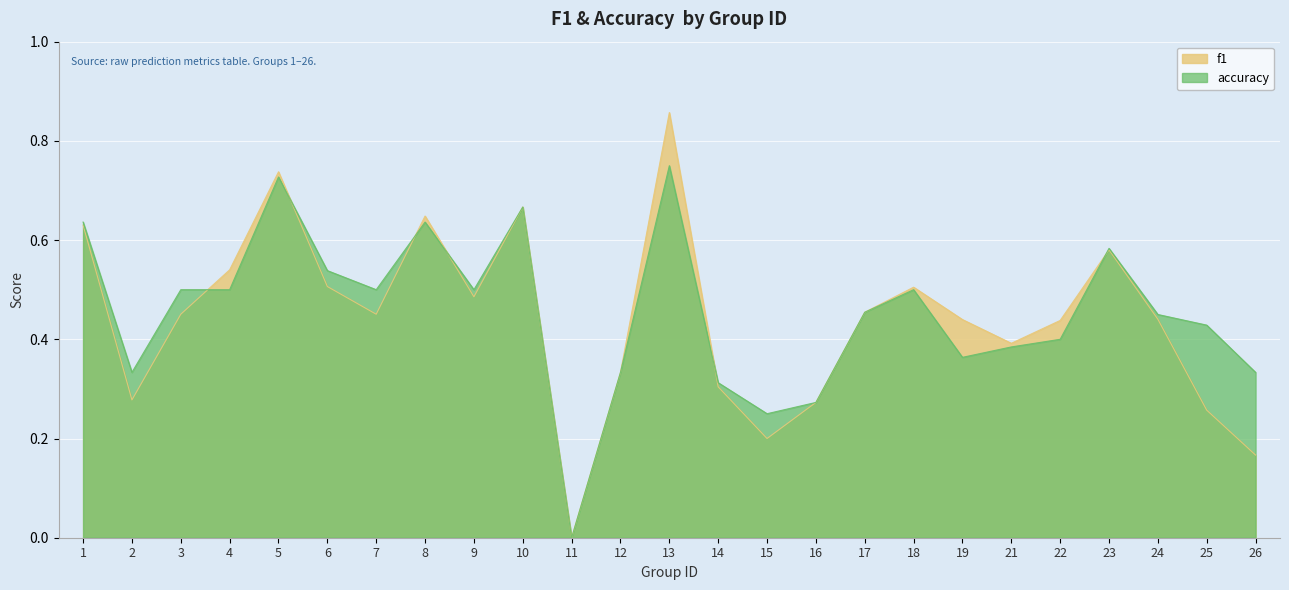

The accuracy series shows 0.5 at 7. True or false?

True